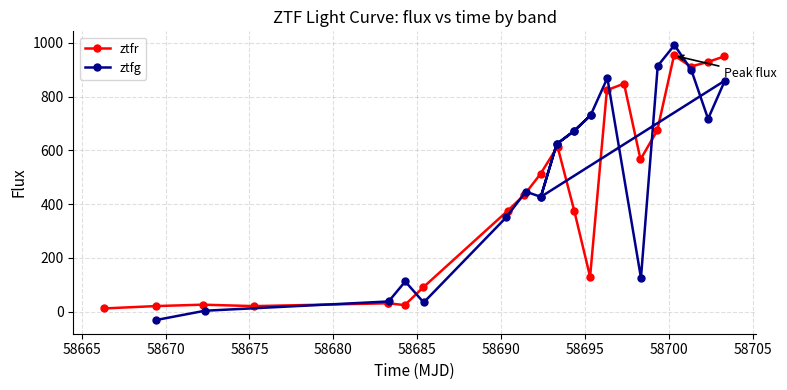

What is the lowest value of the ztfr series?

12.1